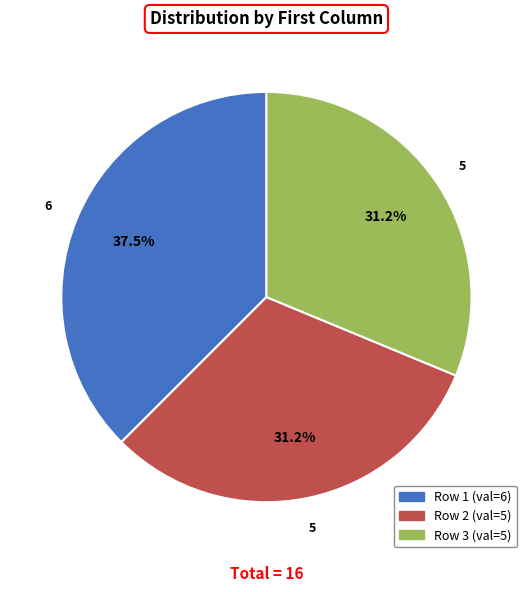

Is there any slice that represents more than half of the pie?

No